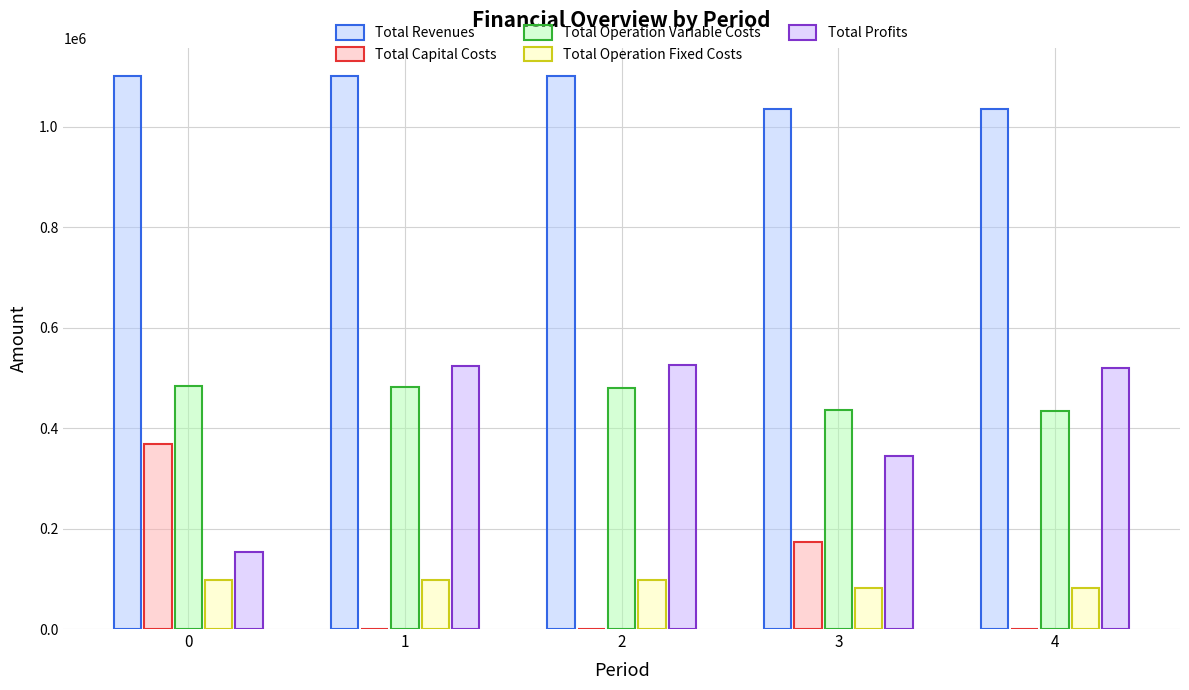

How many data points does each series have?

5